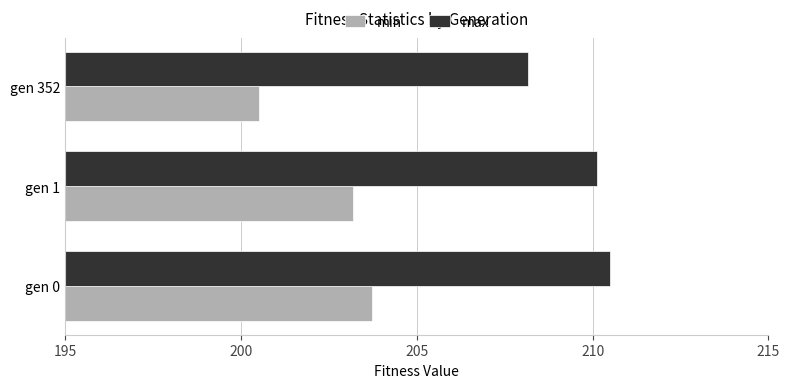

List the series in order of their overall mean, highest first.

max, min